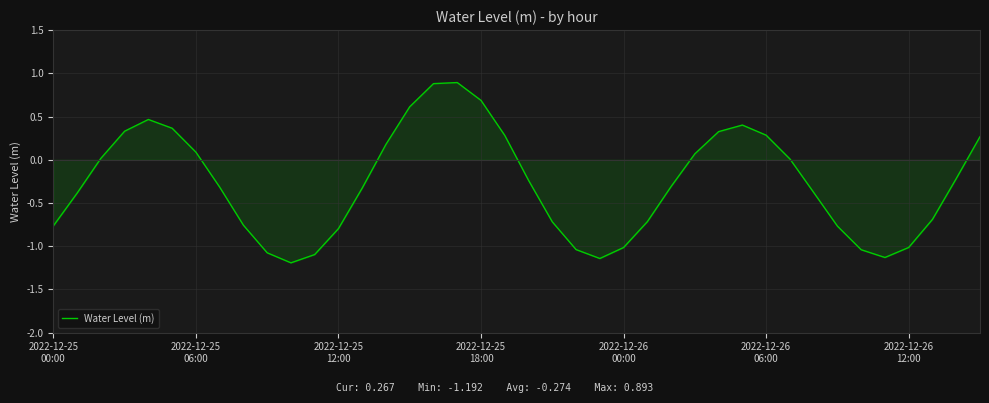

What is the difference between the maximum and minimum values?

2.1